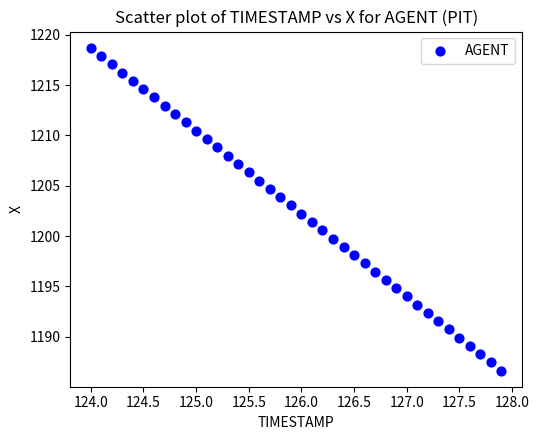

What is the range of Y values (max minus min)?

32.1